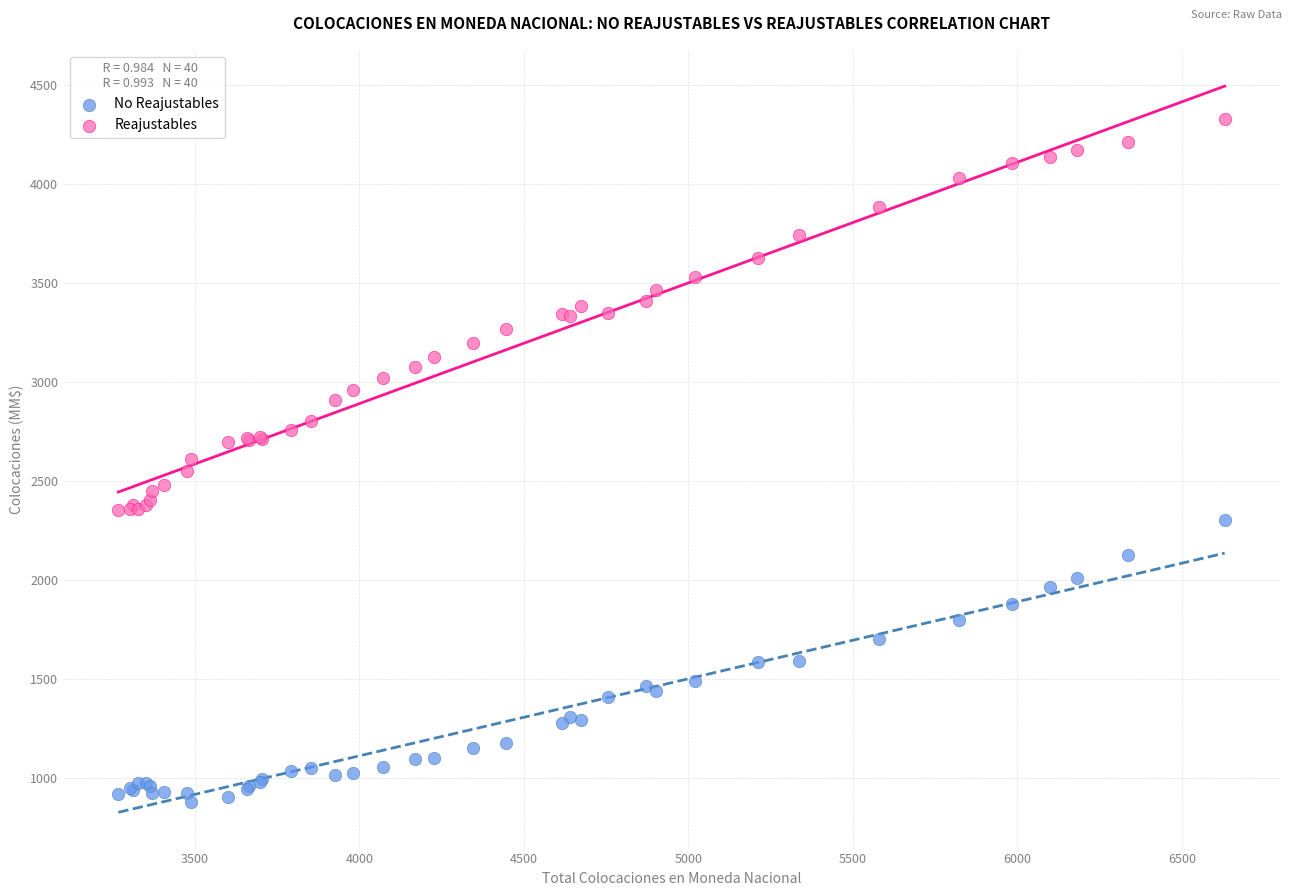

Which series contains the highest Y value?

Reajustables